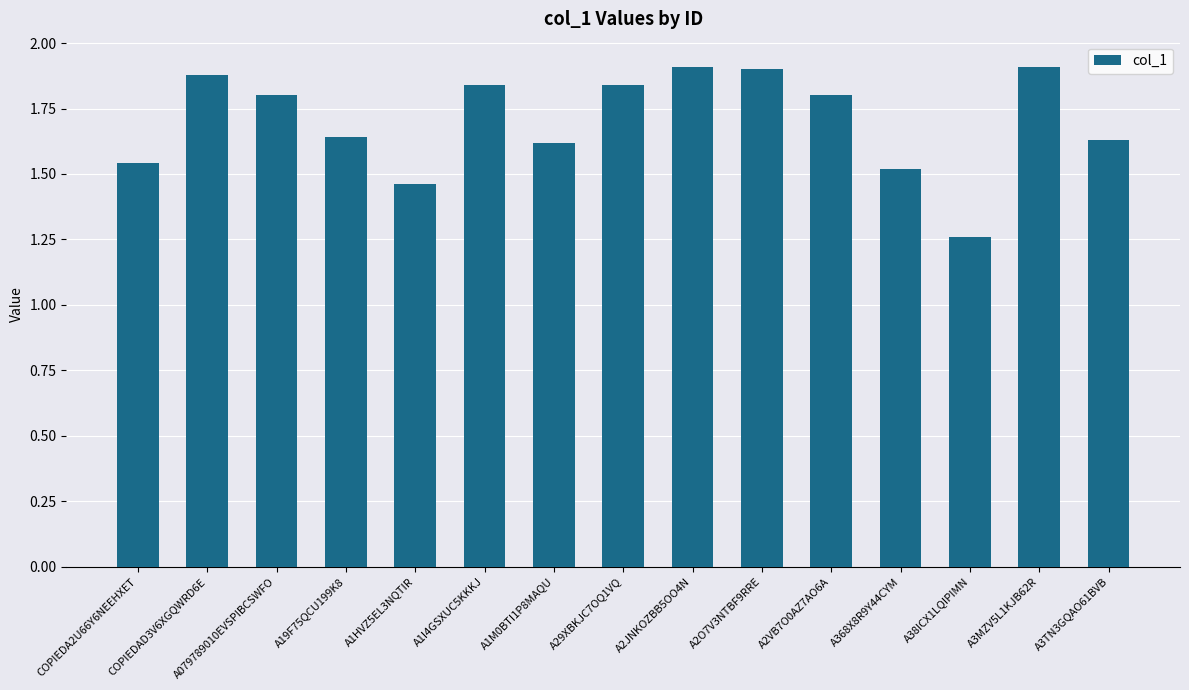

Which has a higher value, A29XBKJC7OQ1VQ or A2O7V3NTBF9RRE?

A2O7V3NTBF9RRE